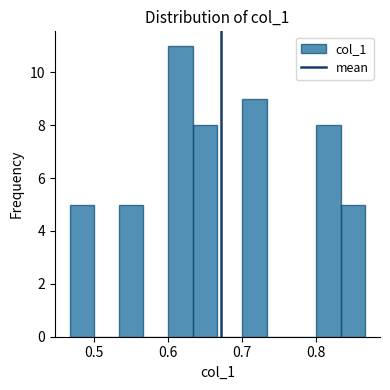

Read against the x-axis, roughly where is the centre of the tallest bar?

0.62